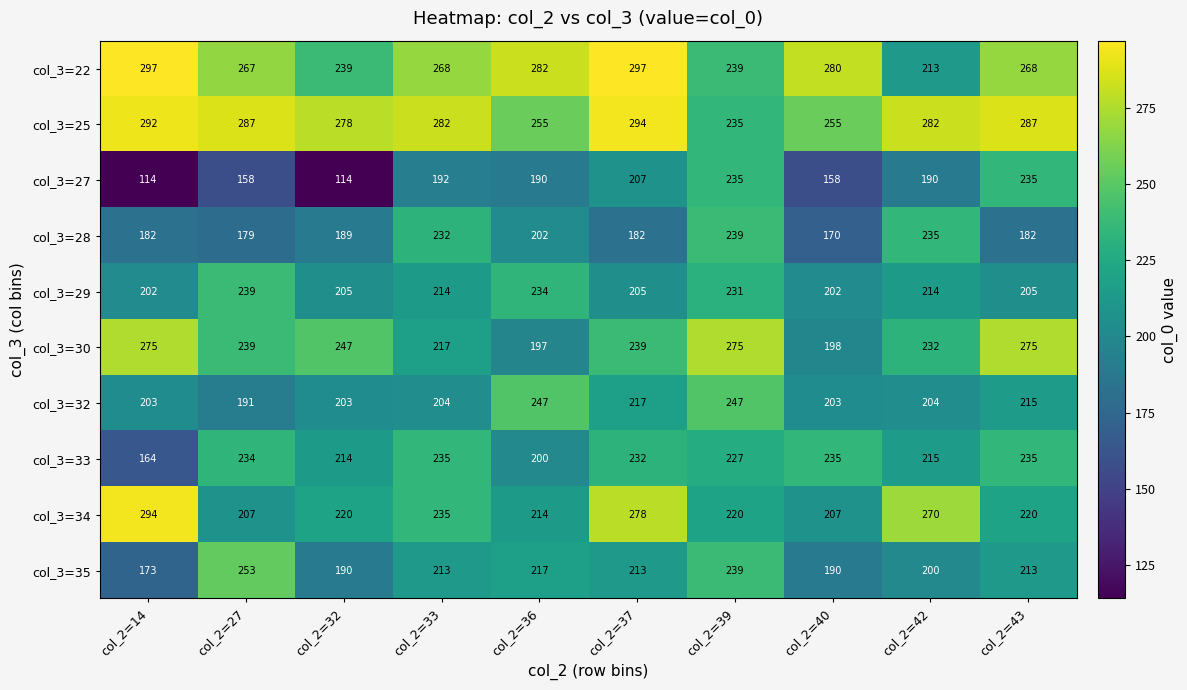

Is it true that col_3=22 equals 239 at col_2=39?

True